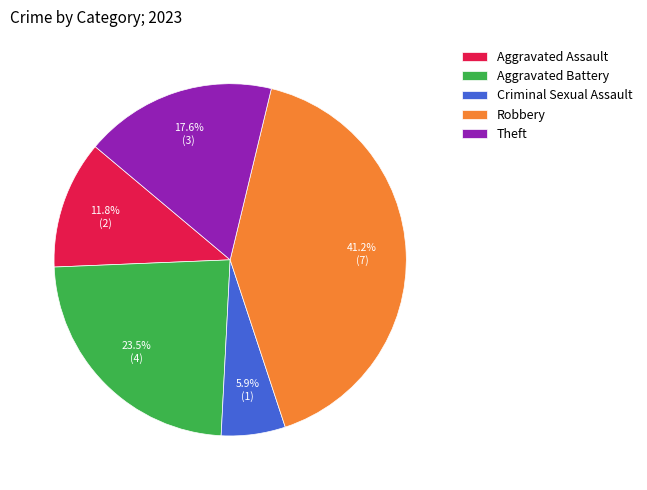

Between Criminal Sexual Assault and Theft, which is larger?

Theft